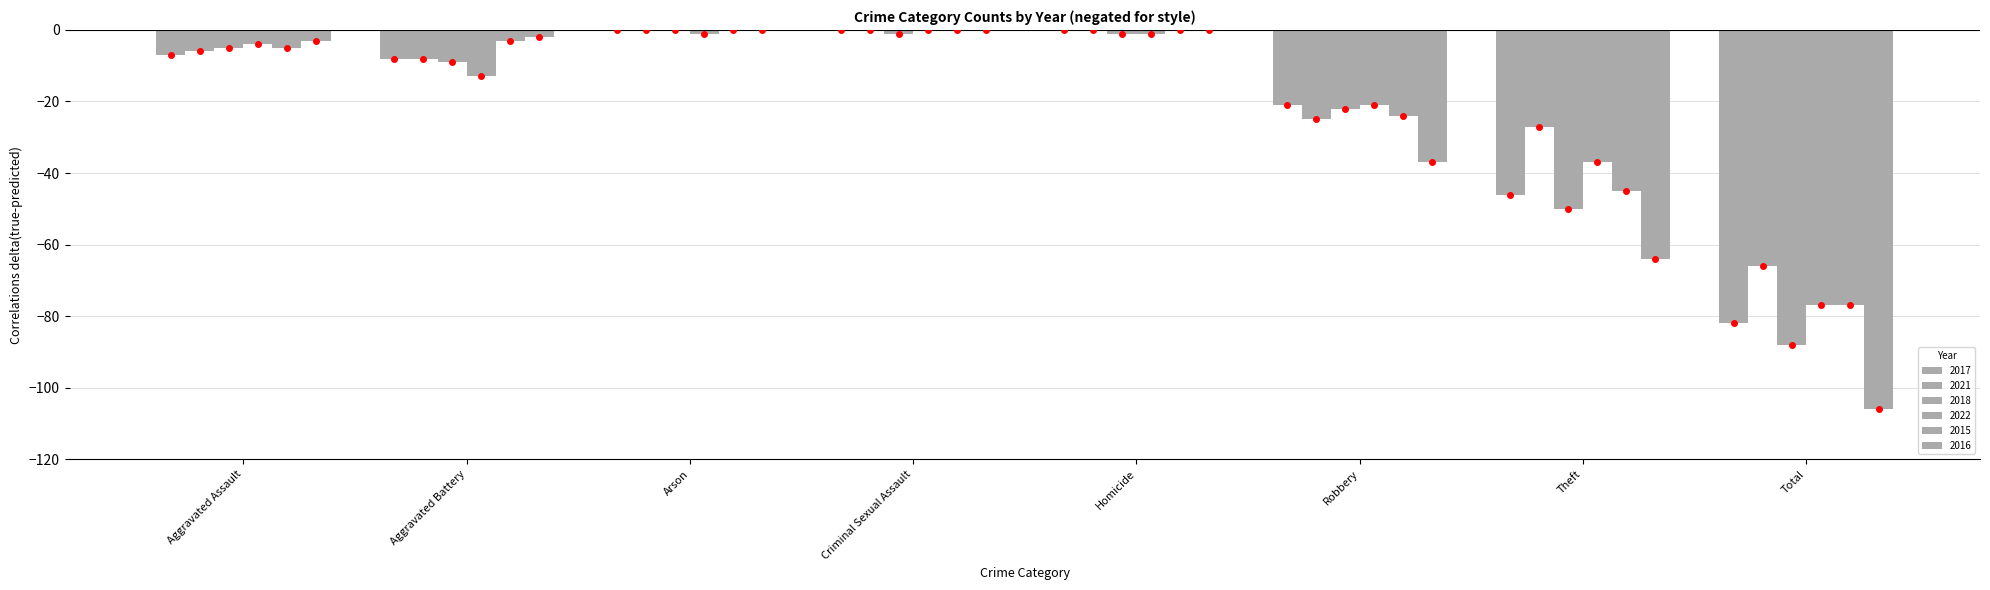

At Aggravated Battery, list the series in order from largest to smallest.

2016, 2015, 2017, 2021, 2018, 2022